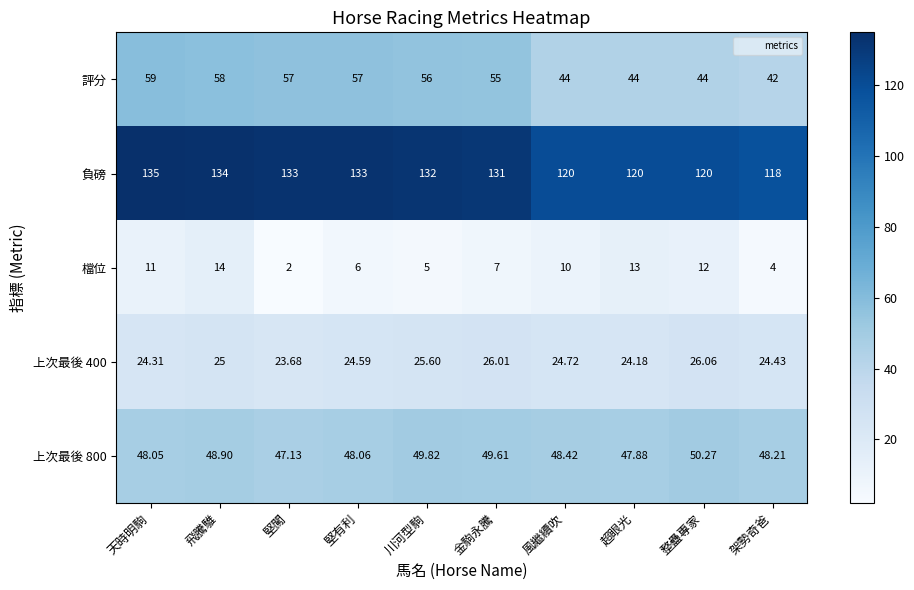

Rank the categories by 檔位 value from lowest to highest.

堅闖, 架勢奇爸, 川河型駒, 堅有利, 金駒永騰, 風繼續吹, 天時明駒, 整蠱專家, 超眼光, 飛騰騅